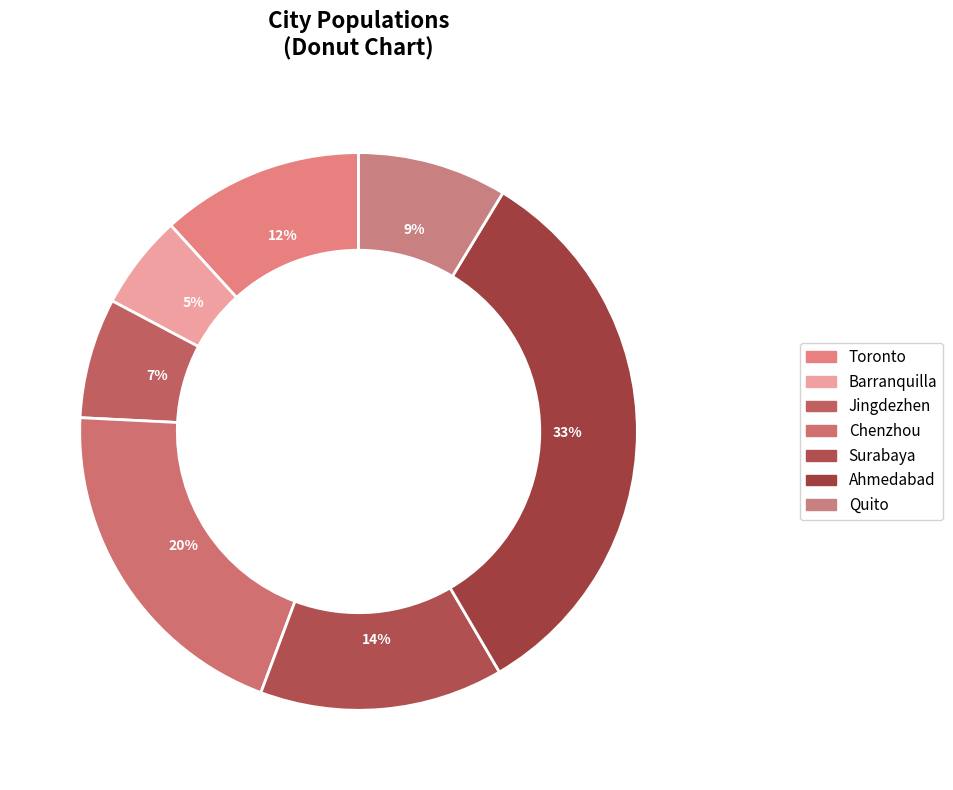

To the nearest percent, what portion does Barranquilla represent?

5%